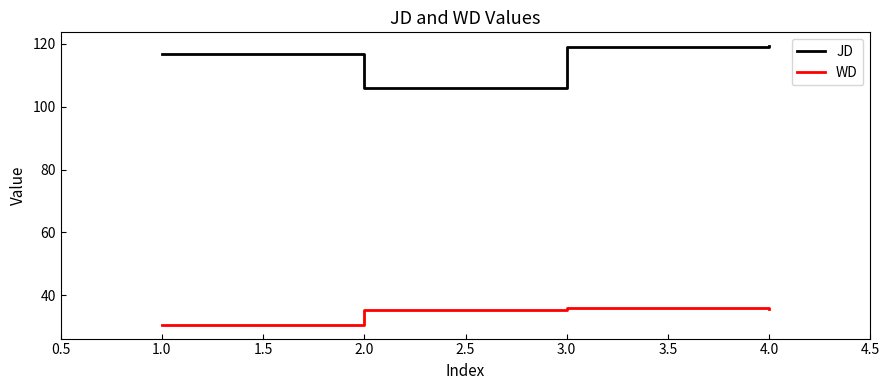

Where does the JD series first go above 118?

3.0